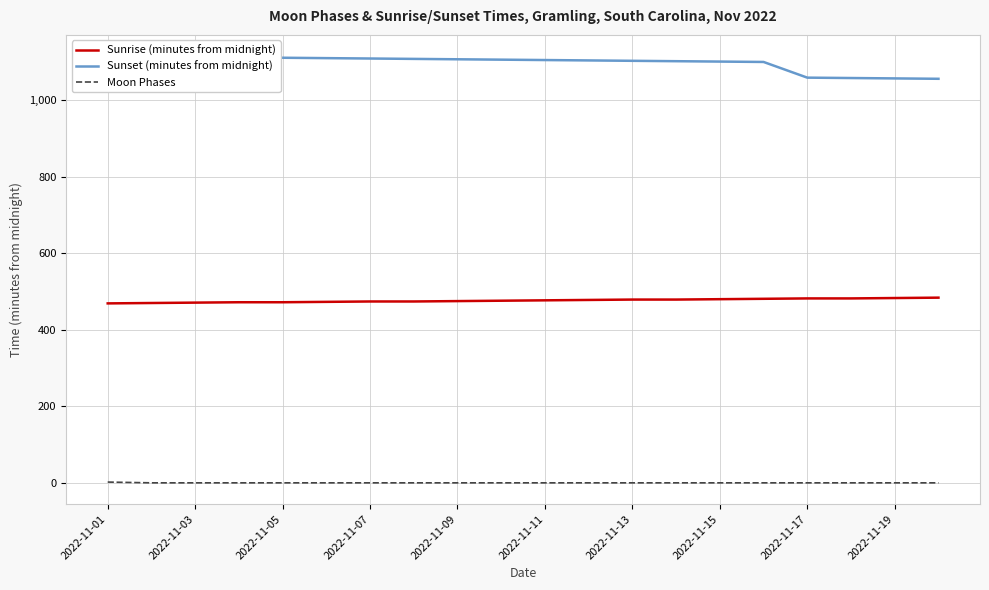

What is the difference between the second highest and minimum values in the Sunrise (minutes from midnight) series?

14